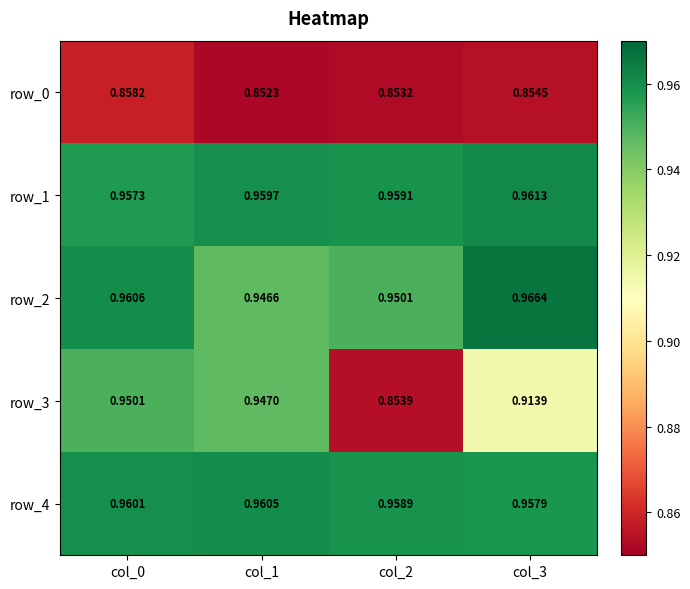

Is the value of row_1 at col_3 greater than the value of row_3 at col_3?

Yes